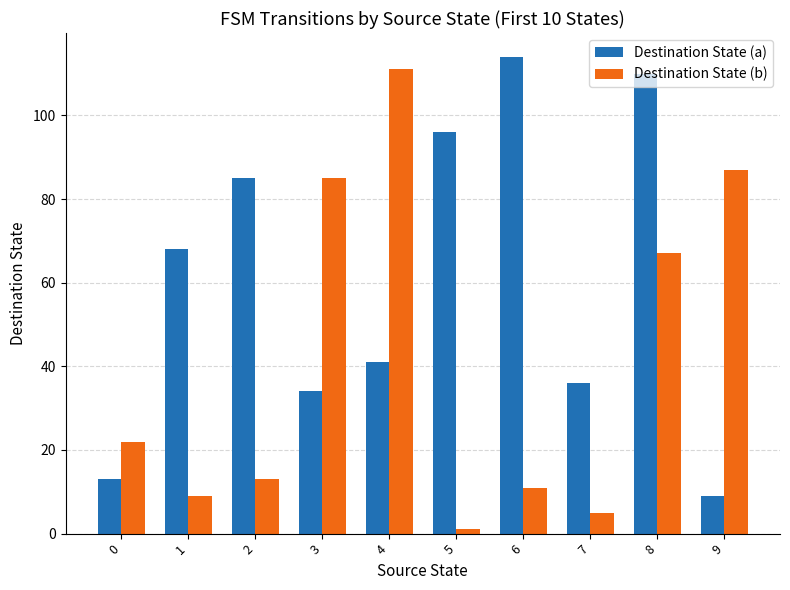

Which series has the largest range (max minus min)?

Destination State (b)